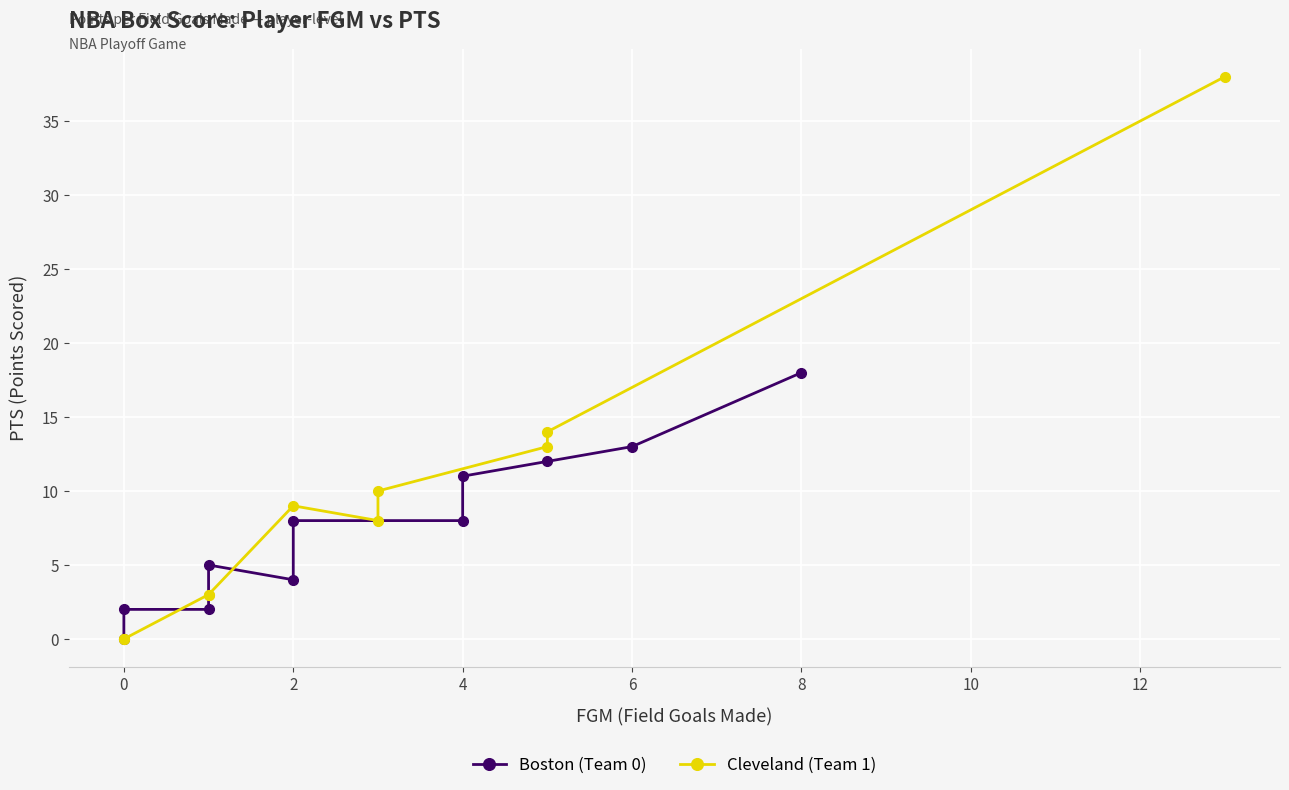

Reading left to right, list all the values displayed in this chart.

Boston (Team 0): 12	11	5	18	13	8	2	8	2	0	4
Cleveland (Team 1): 8	38	14	13	9	10	3	3	0	0	0